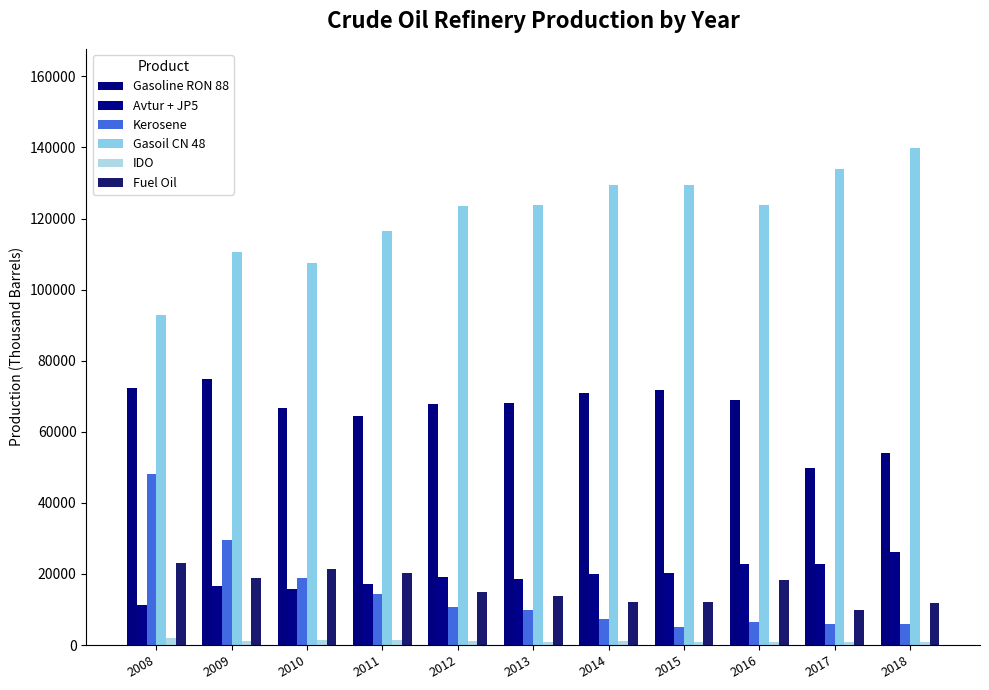

The value of Fuel Oil at 2013 is 19940. True or false?

False